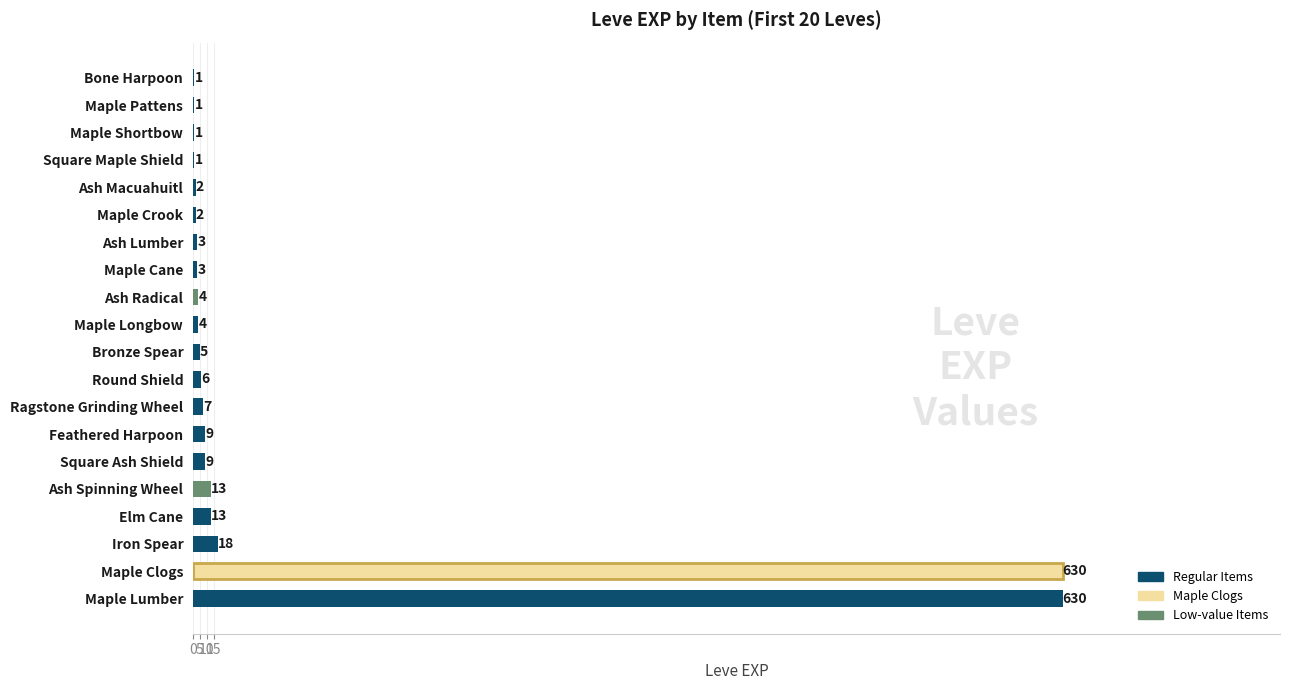

Reading bottom to top, transcribe all the data shown in this chart.

Maple Lumber=630	Maple Clogs=630	Iron Spear=18	Elm Cane=13	Ash Spinning Wheel=13	Square Ash Shield=9	Feathered Harpoon=9	Ragstone Grinding Wheel=7	Round Shield=6	Bronze Spear=5	Maple Longbow=4	Ash Radical=4	Maple Cane=3	Ash Lumber=3	Maple Crook=2	Ash Macuahuitl=2	Square Maple Shield=1	Maple Shortbow=1	Maple Pattens=1	Bone Harpoon=1